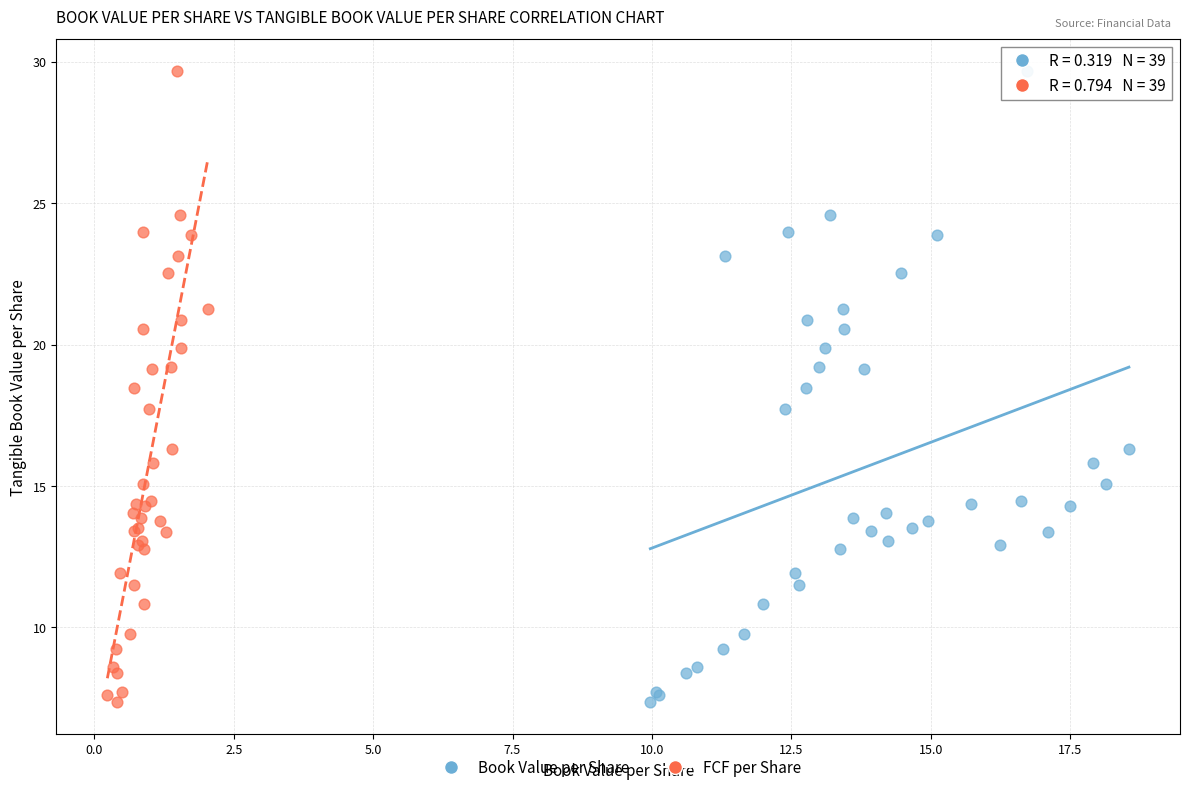

What are all the series names shown in the legend?

Book Value per Share, FCF per Share